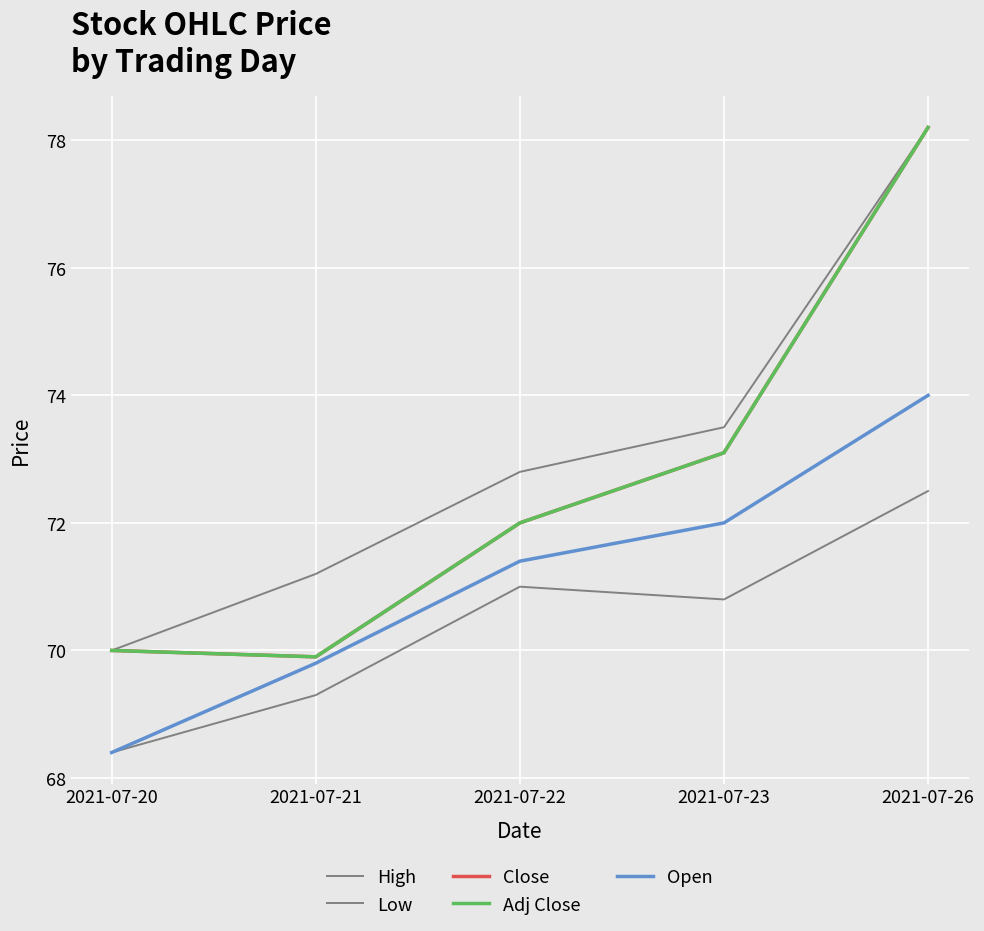

Does the chart display data point markers on the line(s)?

No